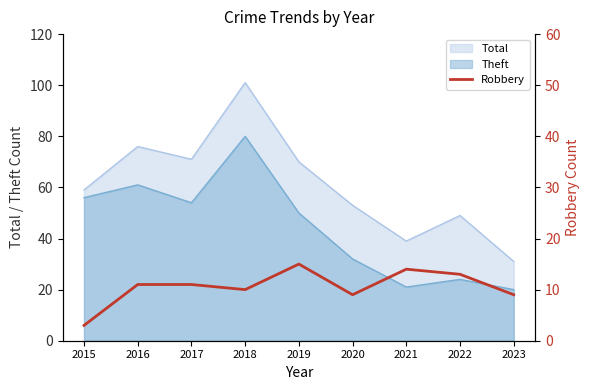

What is the lowest value of the Total series?

31